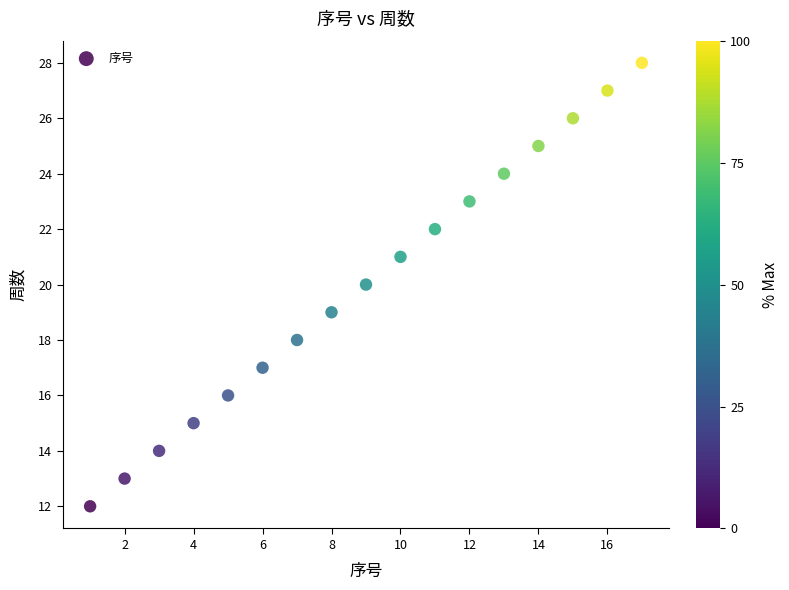

What is the range of Y values (max minus min)?

16